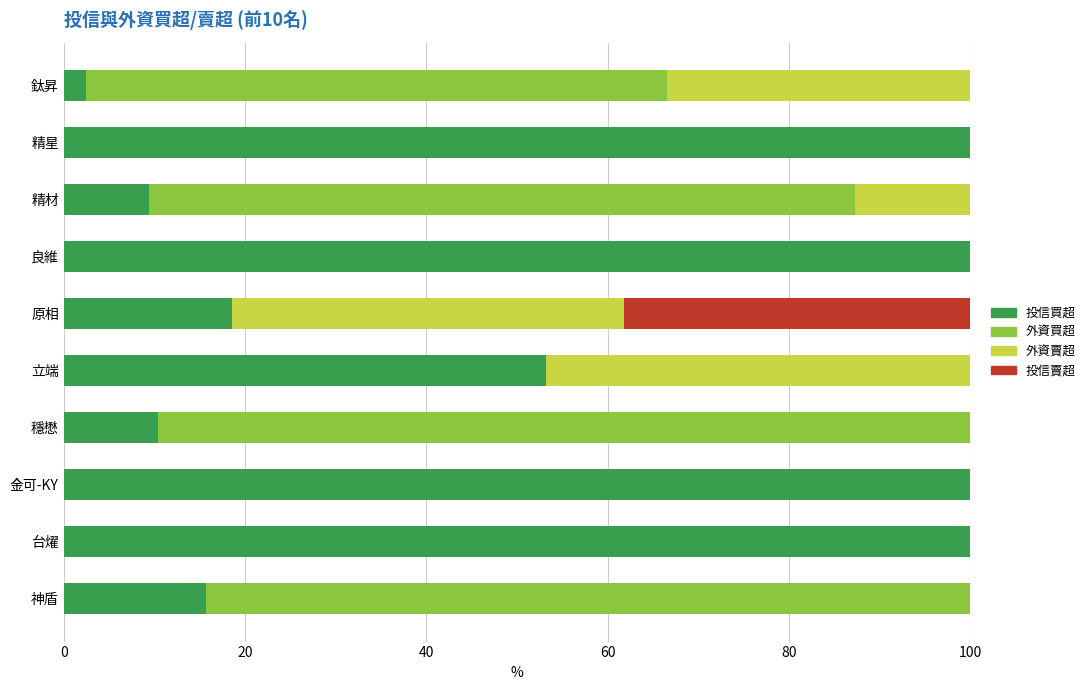

What is the total value across all series at 立端?

100.0